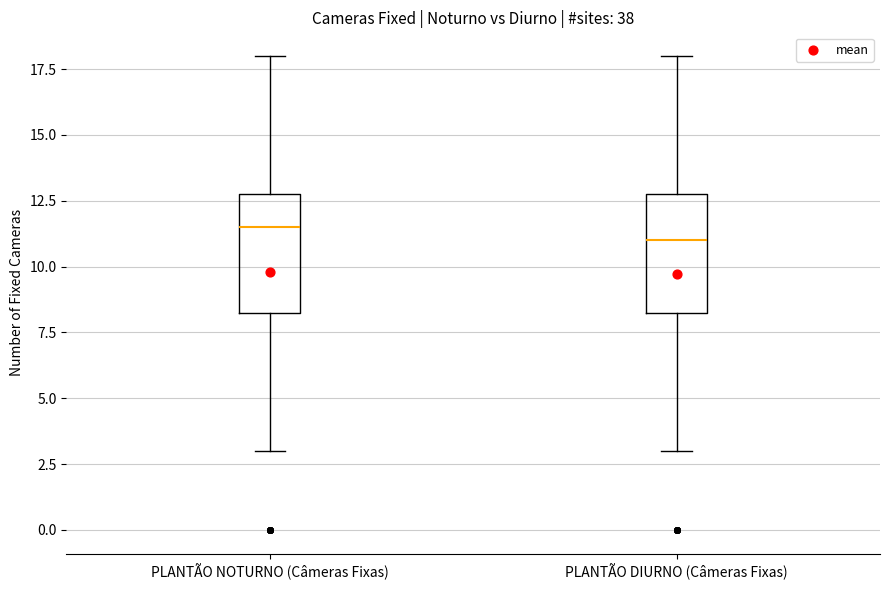

Reading left to right, read every box against the y-axis: the position of its median line, the range the box covers, and the ends of its whiskers. The values are not printed on the chart, so give them approximately, as read against the axis.

PLANTÃO NOTURNO (Câmeras Fixas): median 11.5, box 8.5 to 13.0, whiskers 3.0 to 18.0
PLANTÃO DIURNO (Câmeras Fixas): median 11.0, box 8.5 to 13.0, whiskers 3.0 to 18.0